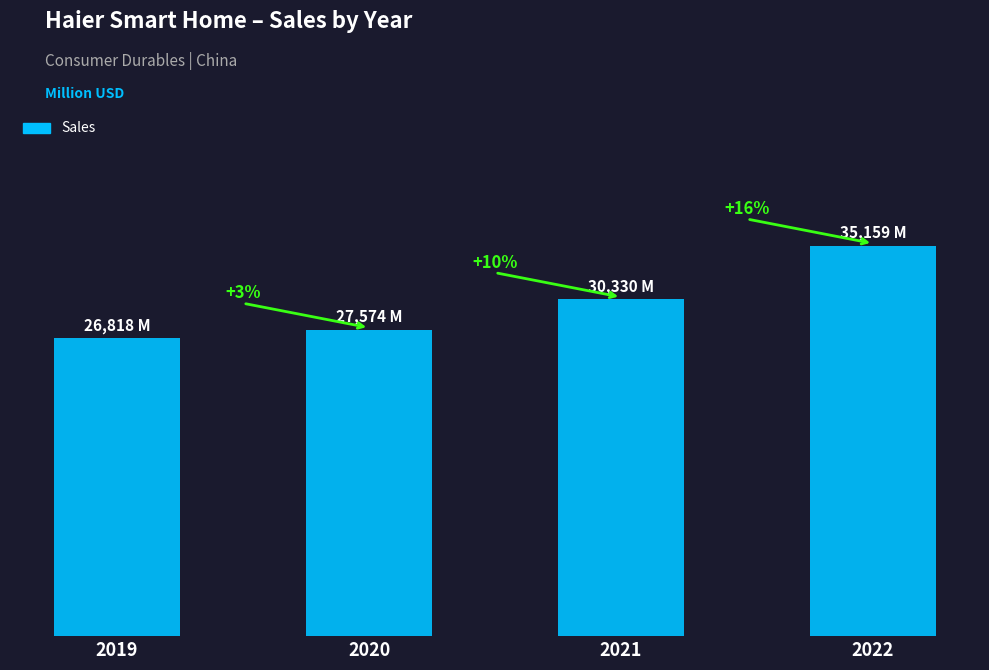

Are the bars horizontal?

No